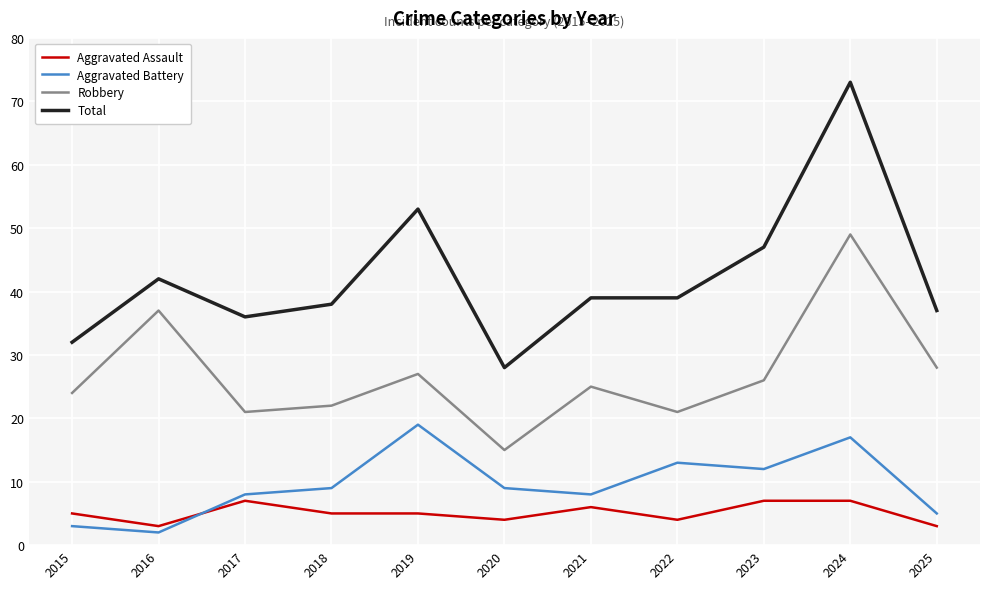

Read the Aggravated Assault value at 2020.

4